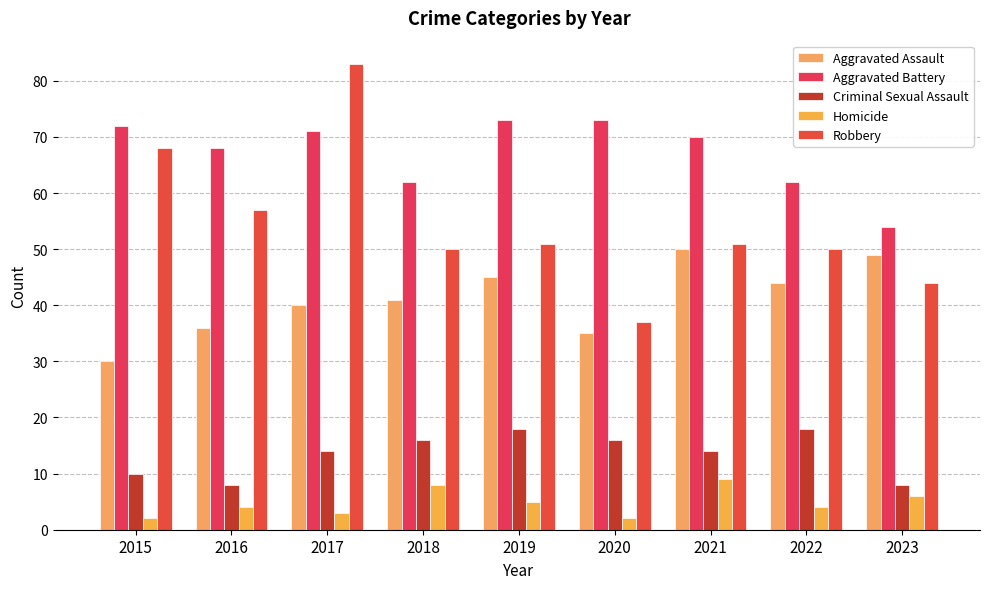

How many series are shown in this chart?

5